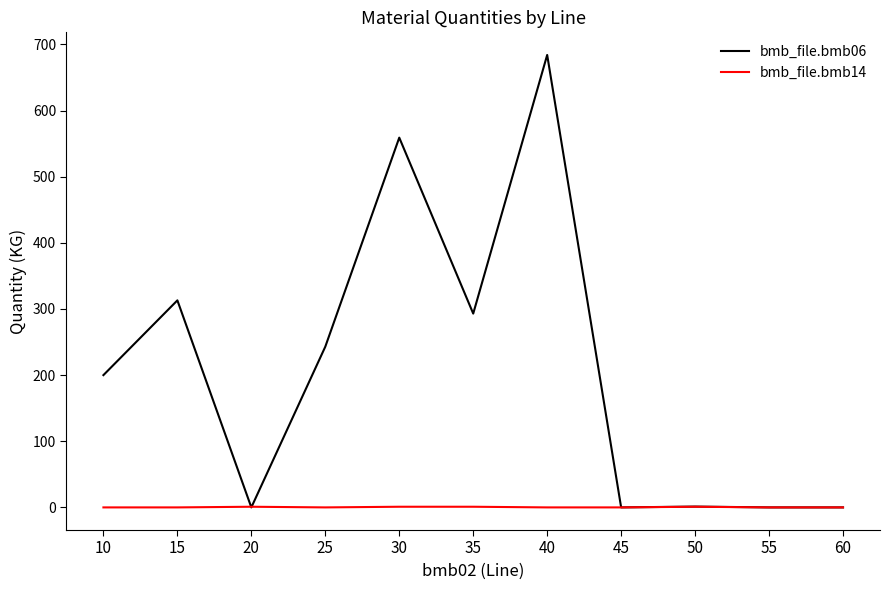

What is the highest value of the bmb_file.bmb06 series?

684.0